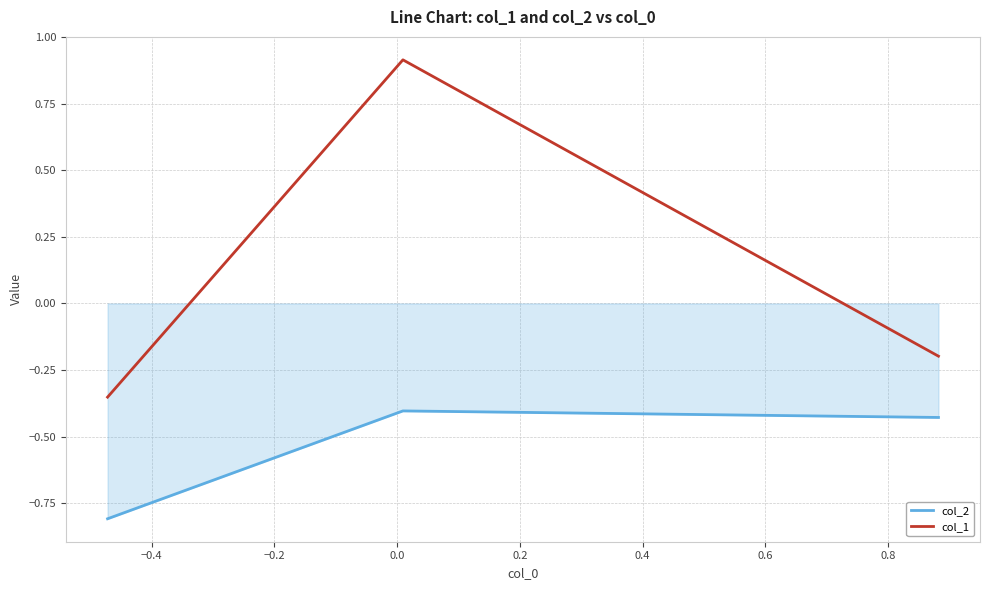

Rank the series by their maximum value, from lowest to highest.

col_2, col_1